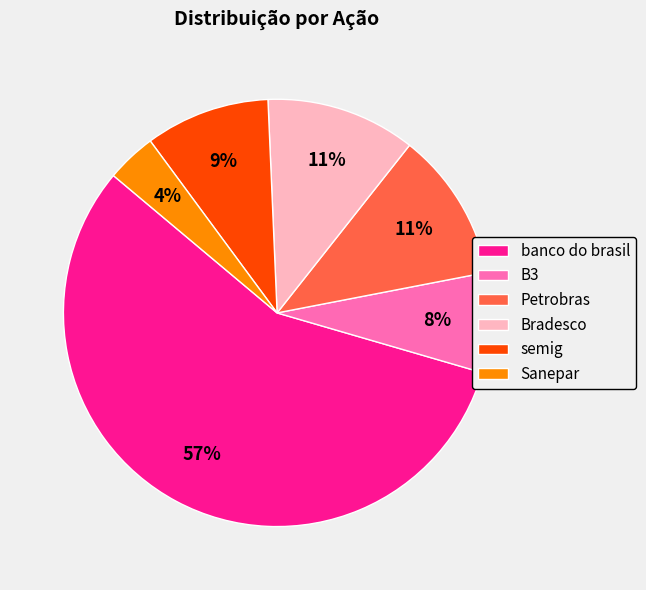

The Petrobras slice represents 19% of the pie. True or false?

False